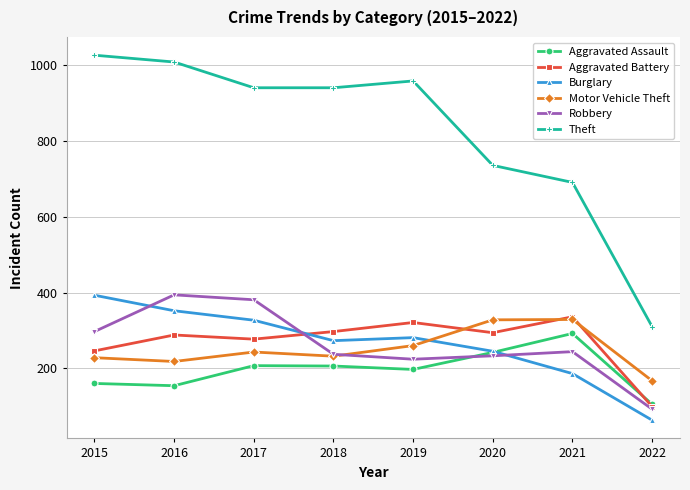

What is the difference between the highest and lowest values at 2018?

735